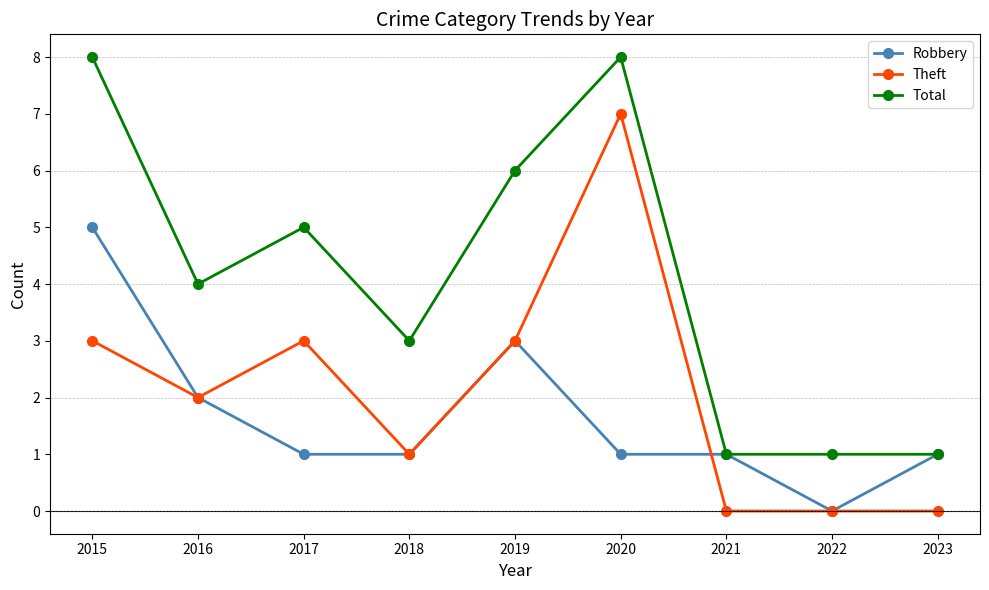

True or false: Robbery has a value of 1 at 2023.

True